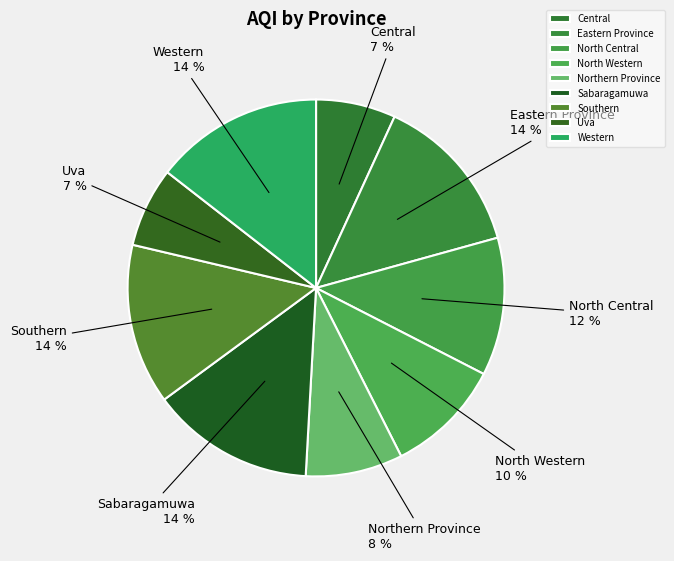

To the nearest percent, what is the average slice percentage?

11%